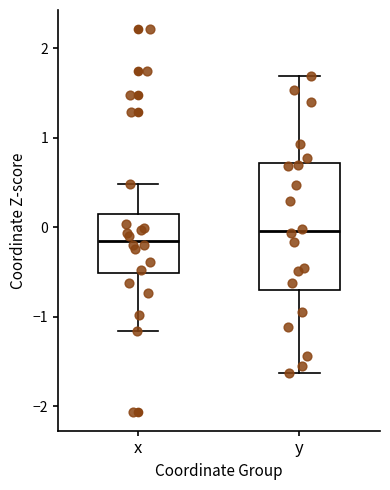

Reading left to right, read every box against the y-axis: the position of its median line, the range the box covers, and the ends of its whiskers. The values are not printed on the chart, so give them approximately, as read against the axis.

x: median -0.1, box -0.5 to 0.2, whiskers -1.2 to 0.5
y: median 0.0, box -0.7 to 0.7, whiskers -1.6 to 1.7